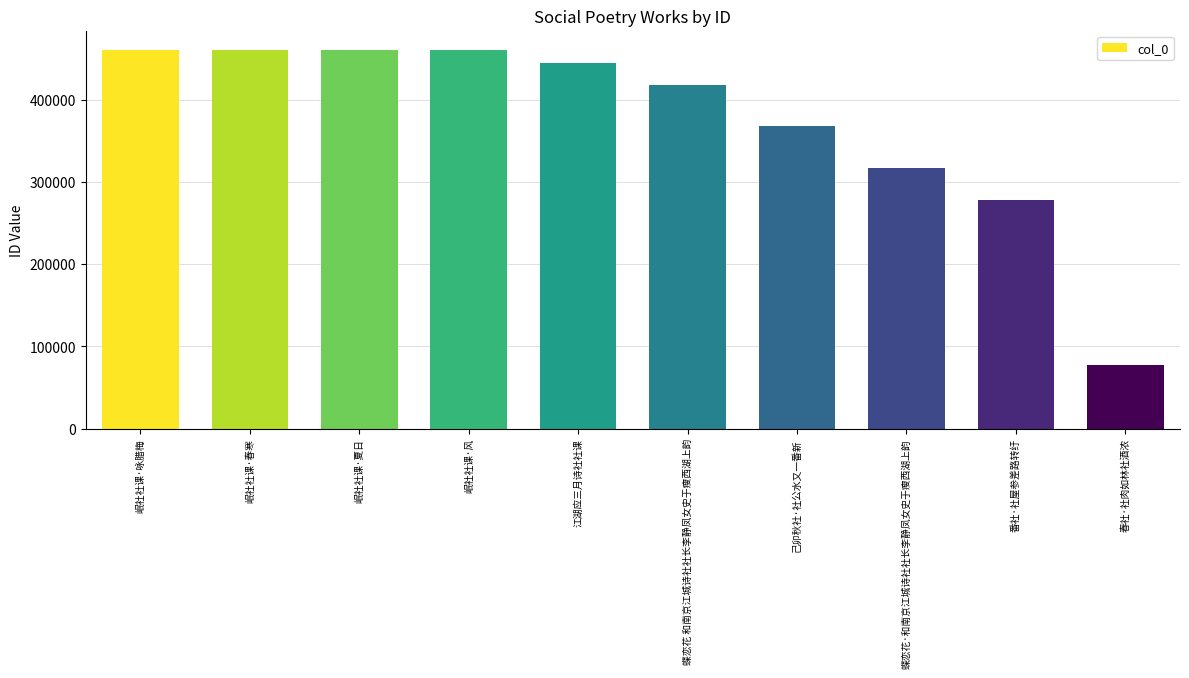

Does the chart contain any negative values?

No